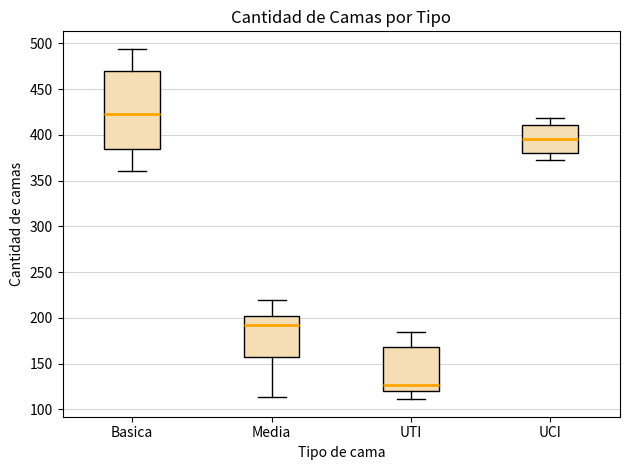

Where does the upper whisker of the box for Media end on the y-axis? The values are not printed on the chart, so give them approximately, as read against the axis.

220